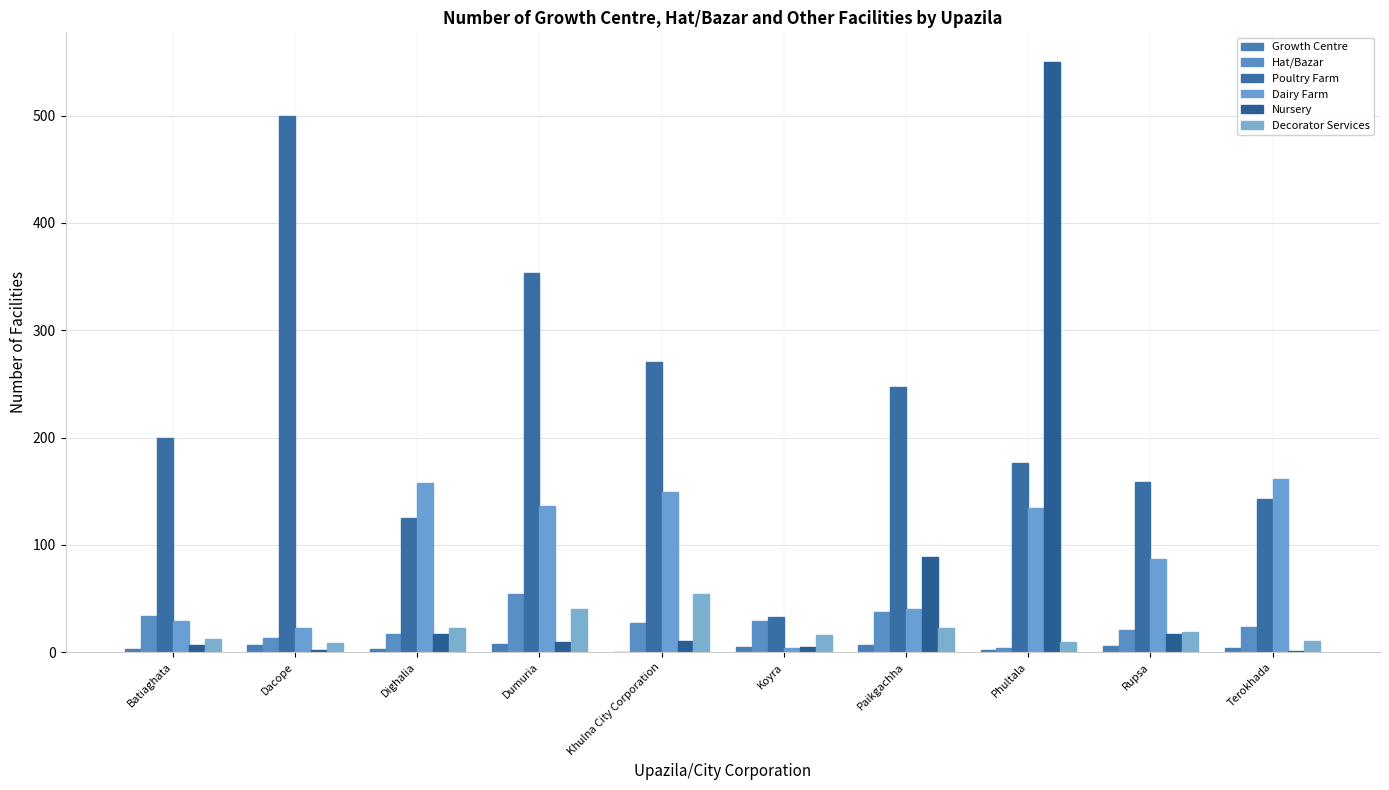

Count the number of data series in this chart.

6